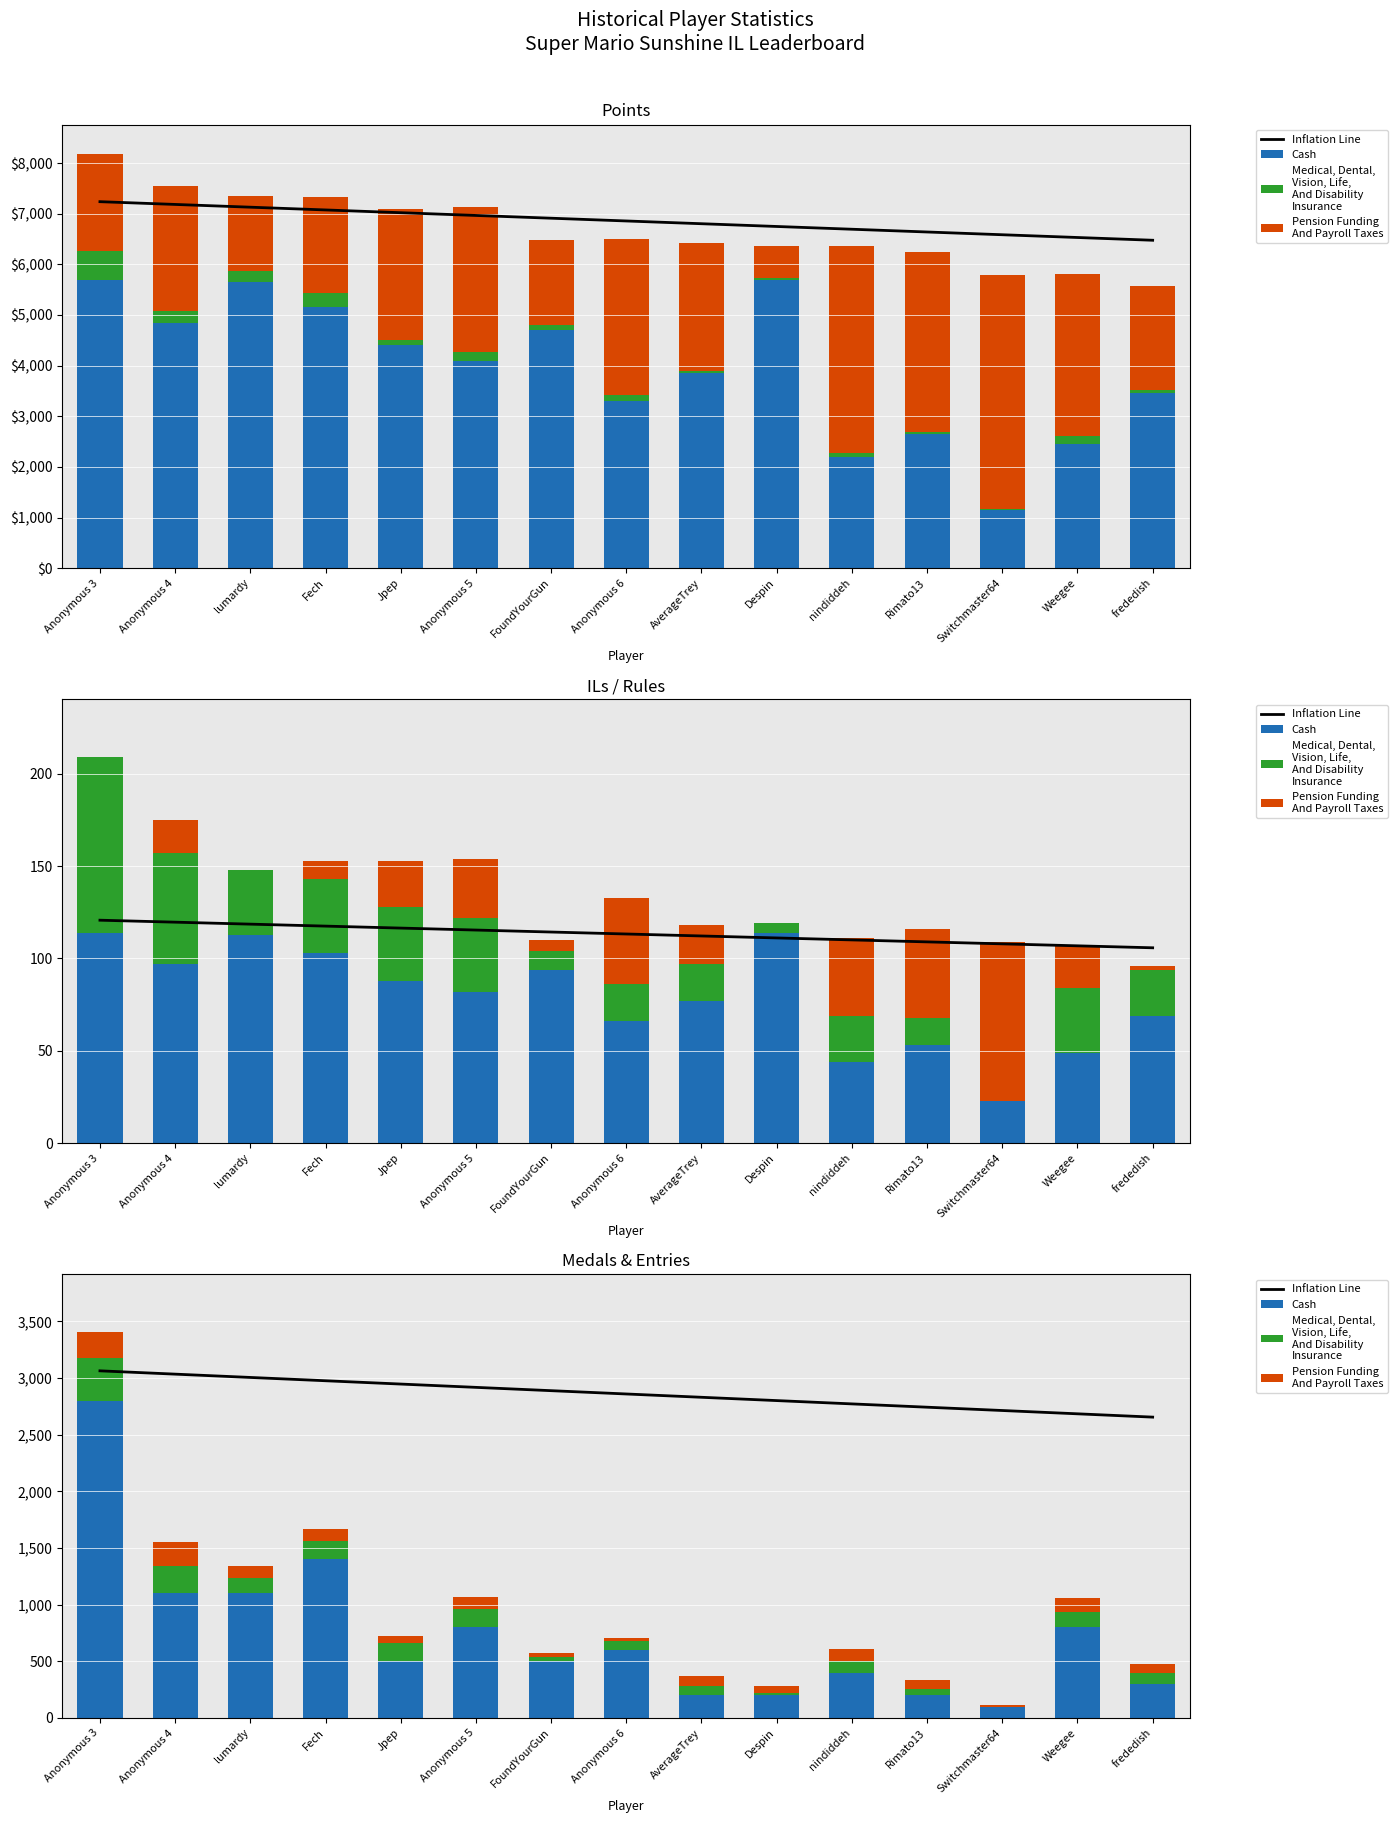

Is the value of Medical, Dental,
Vision, Life,
And Disability
Insurance at Despin greater than the value of Pension Funding
And Payroll Taxes at Anonymous 3?

No